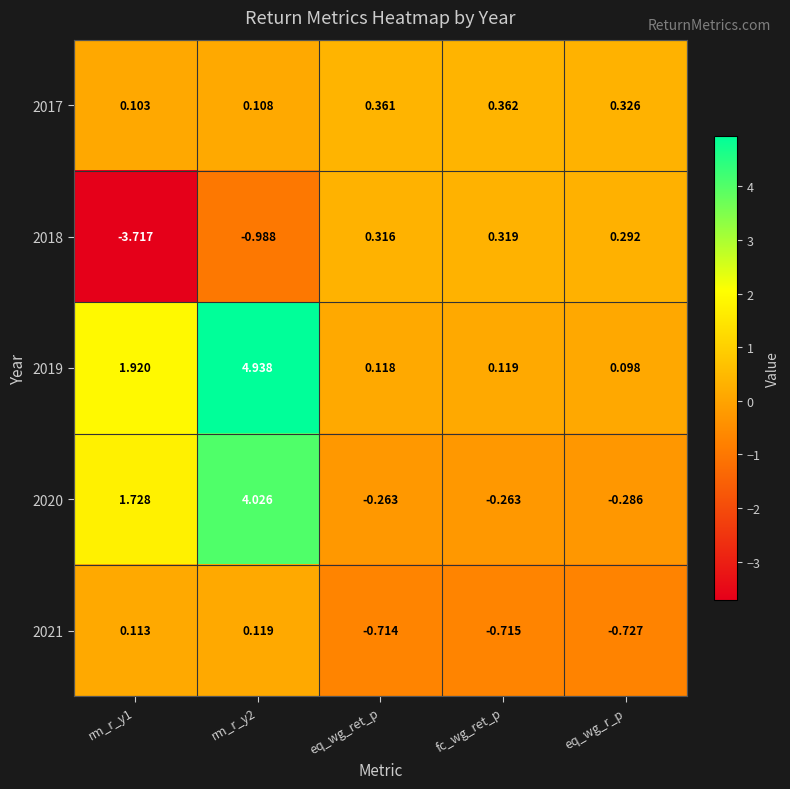

Between rm_r_y1 and eq_wg_r_p, which series saw the biggest shift?

2018